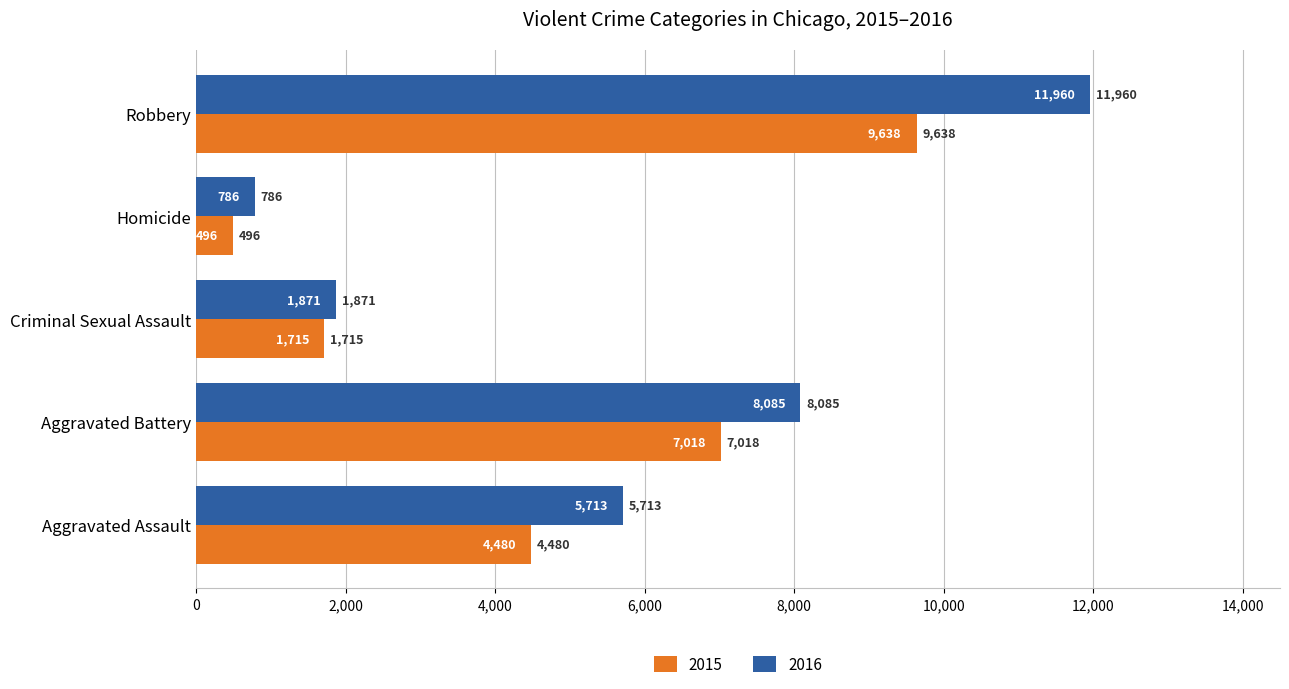

Is the value of 2015 at Aggravated Assault greater than the value of 2016 at Robbery?

No